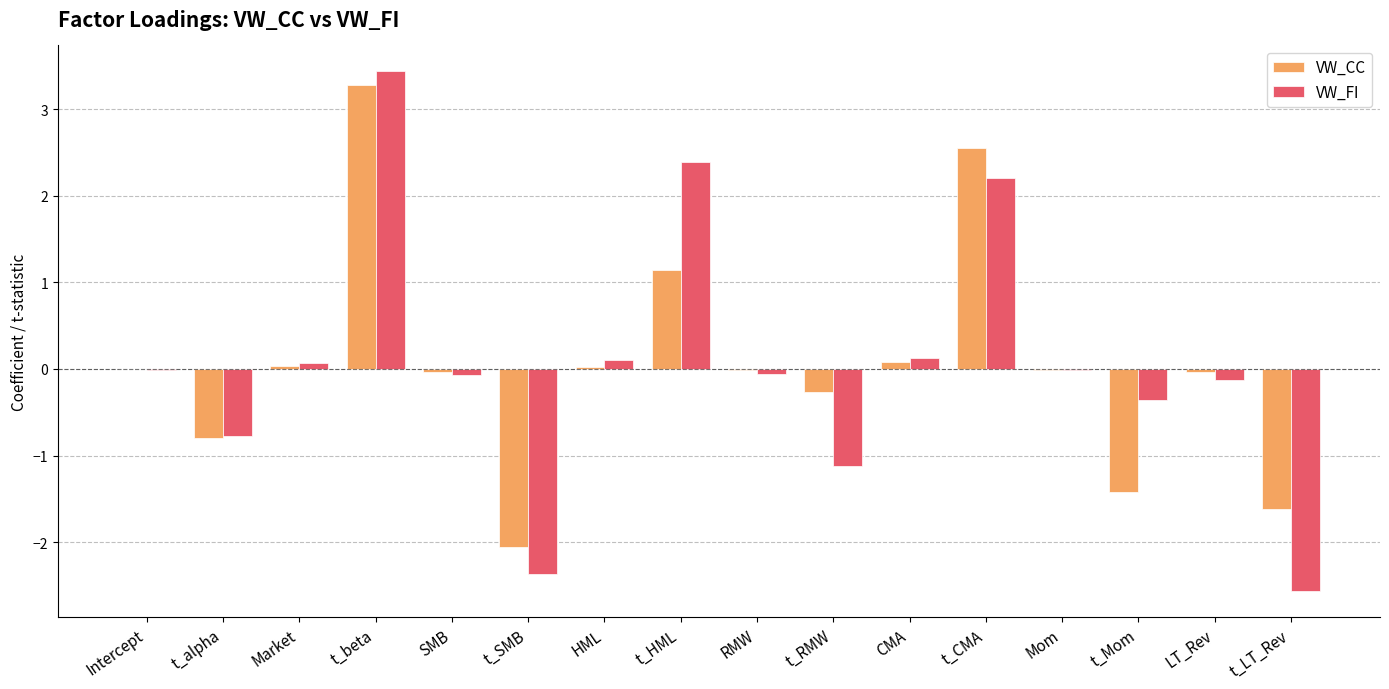

Is it true that VW_FI equals 1.3 at t_beta?

False